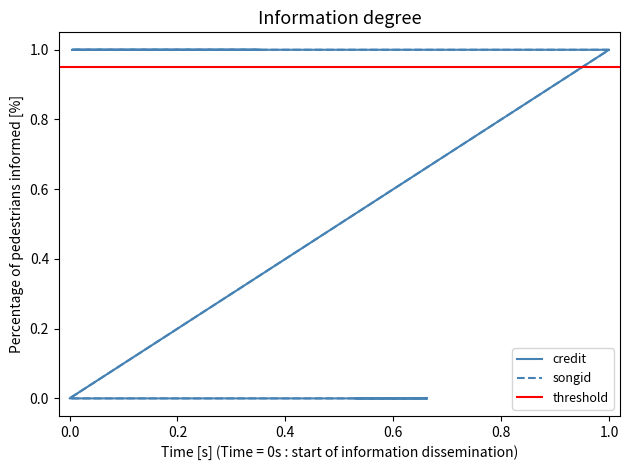

At how many categories does at least one series exceed 0?

4